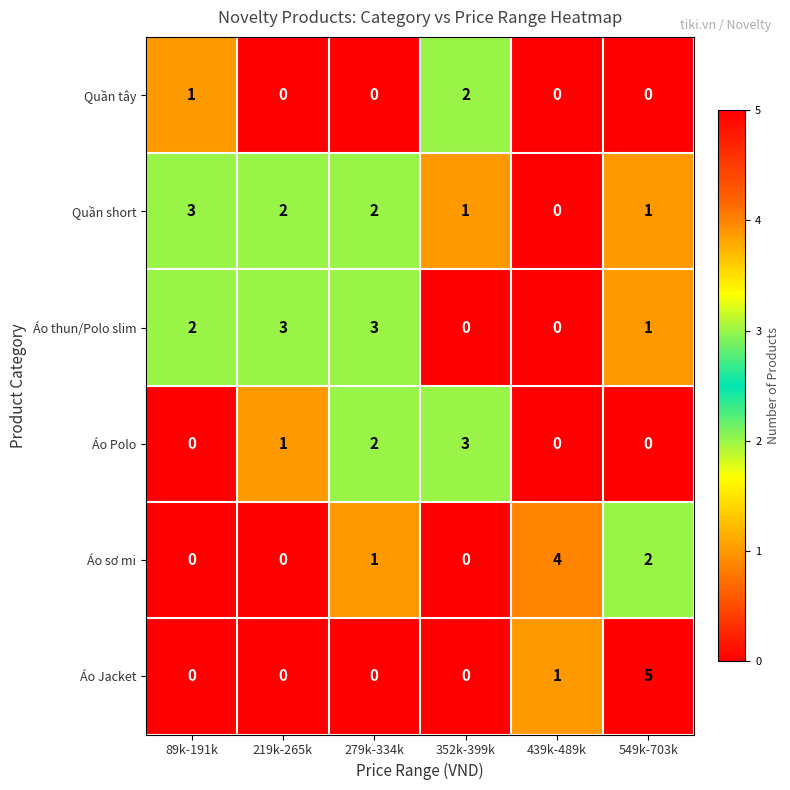

What is the sum of all Áo Polo values?

6